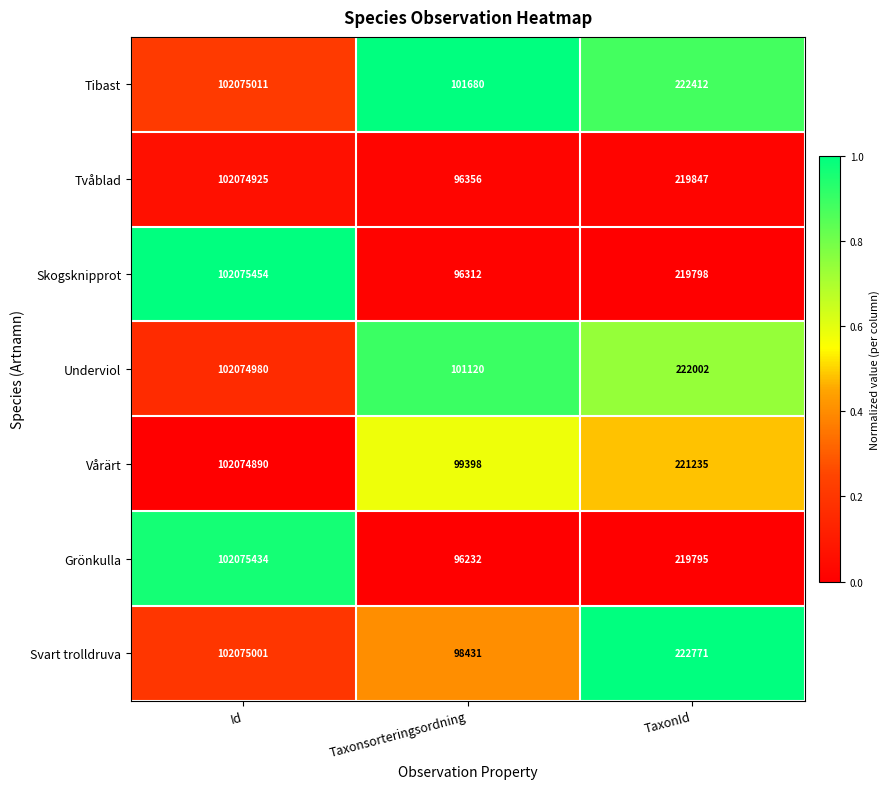

Which series has the largest total across all categories?

Tibast